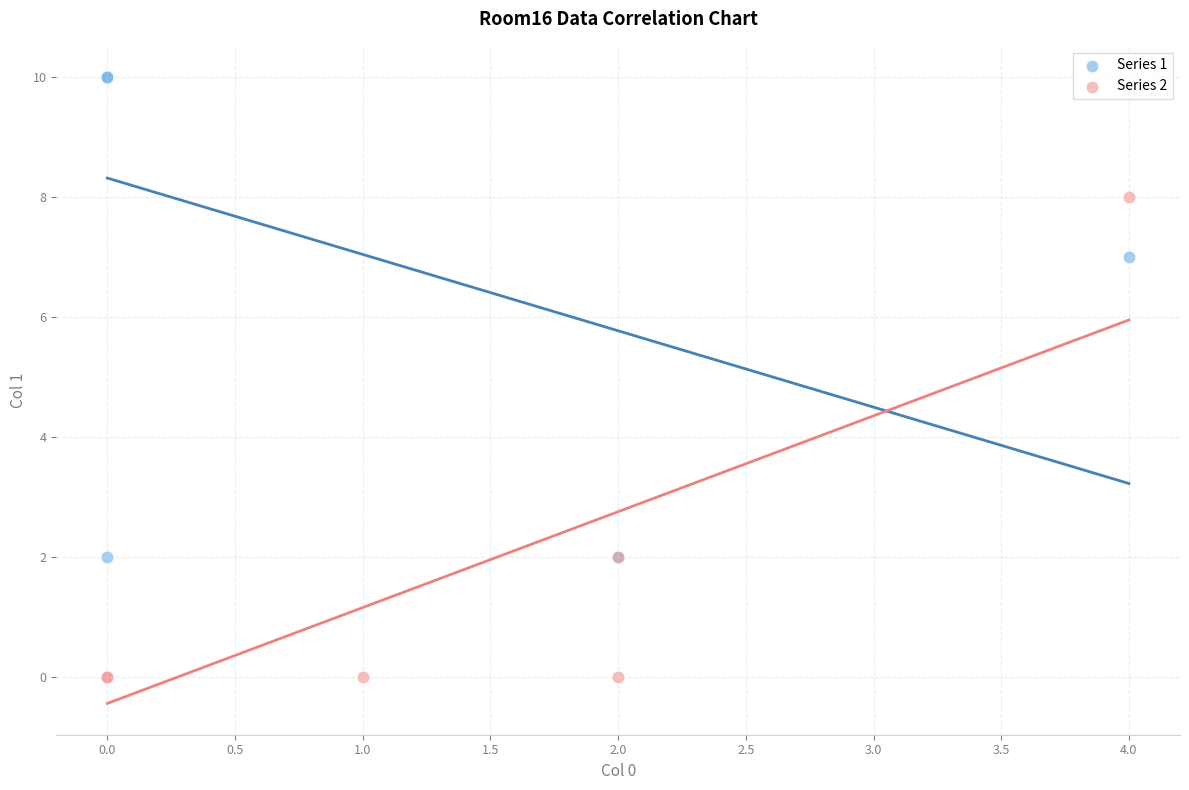

Which series contains the highest Y value?

Series 1